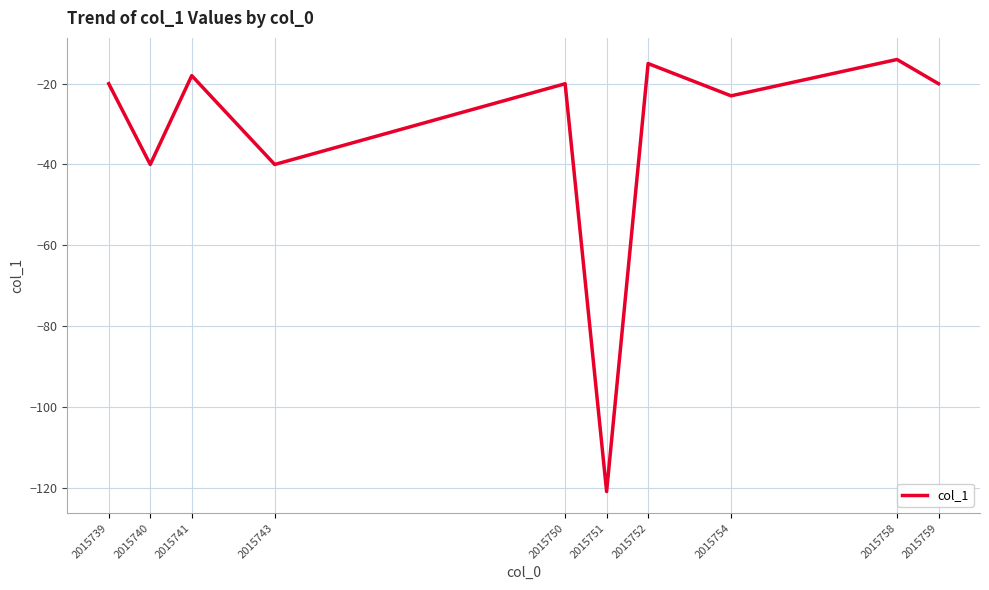

At which category does the chart reach its minimum across all series?

2015751